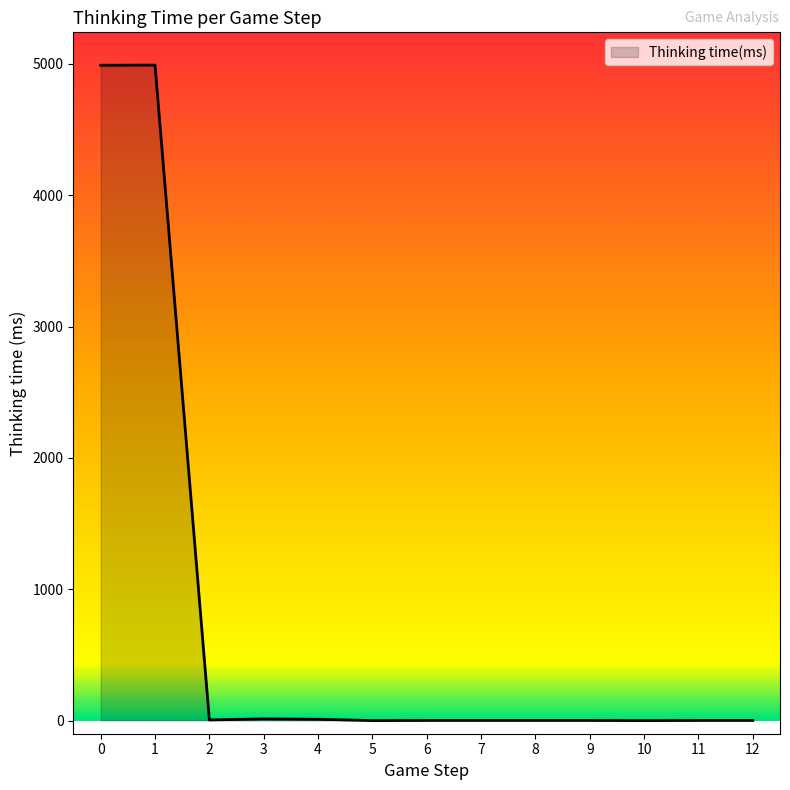

What is the change in value from 4 to 11?

-9